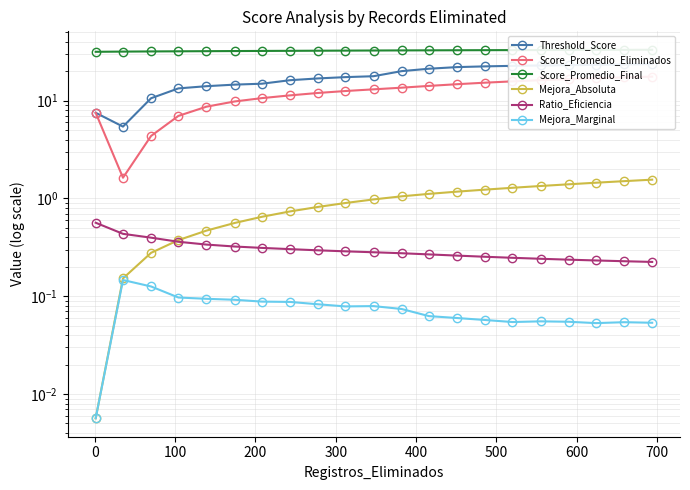

True or false: Score_Promedio_Eliminados has more than 2 points higher than both neighbors.

False